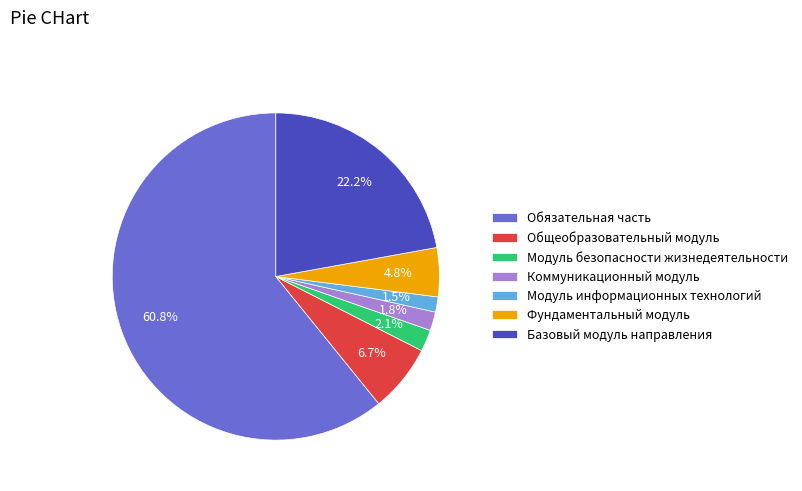

What is the ratio of the value at Модуль безопасности жизнедеятельности to the value at Коммуникационный модуль?

1.2